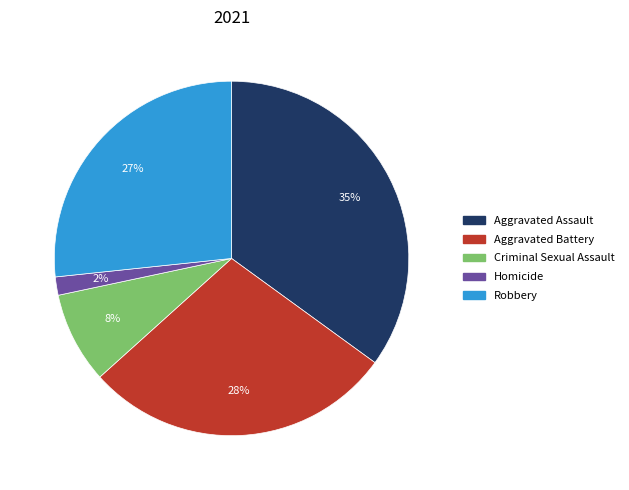

Which slice is the largest?

Aggravated Assault